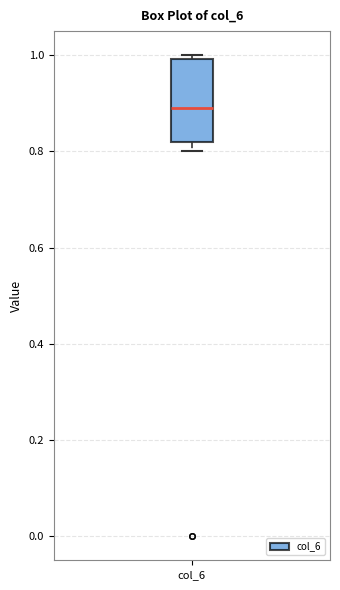

Transcribe this box plot: give where the median line is, the range the box spans, and where the two whiskers end, as read against the y-axis. The values are not printed on the chart, so give them approximately, as read against the axis.

median 0.90, box 0.82 to 1.00, whiskers 0.80 to 1.00 (just above the box's upper edge)